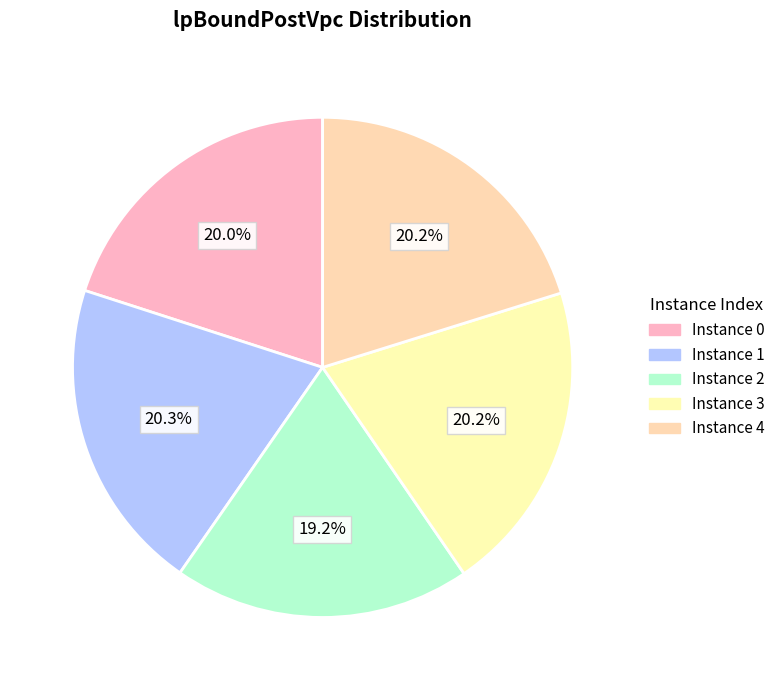

Does any single category account for the majority?

No